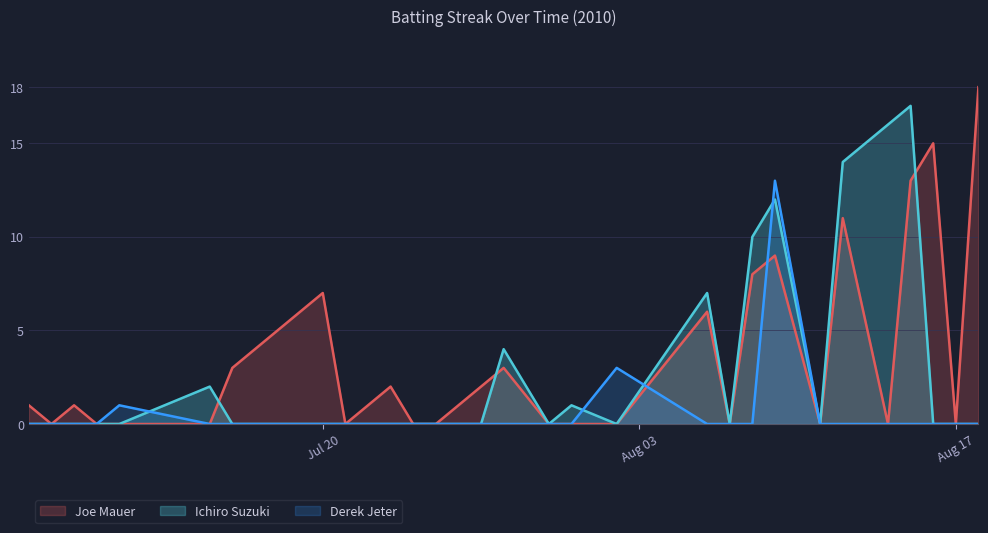

At how many categories does at least one series exceed 6?

9